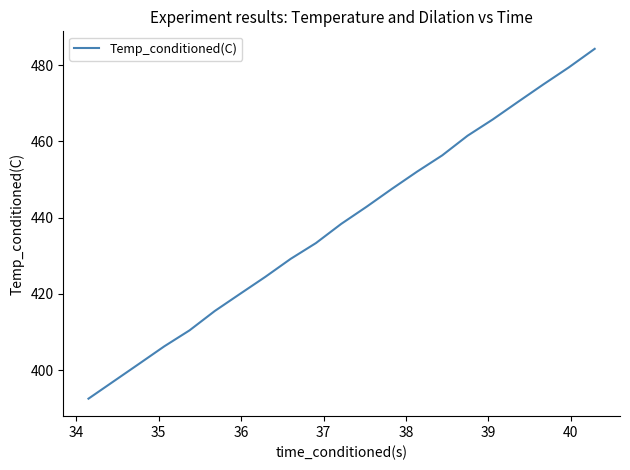

What is the difference between the maximum and minimum values?

91.8